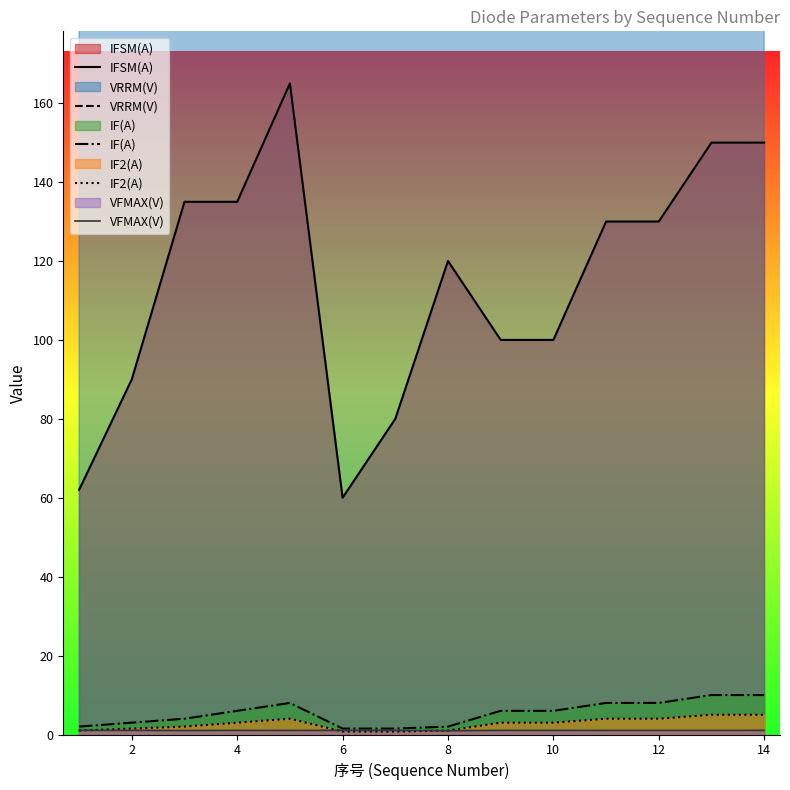

How many values in the VFMAX(V) series are below 1?

1